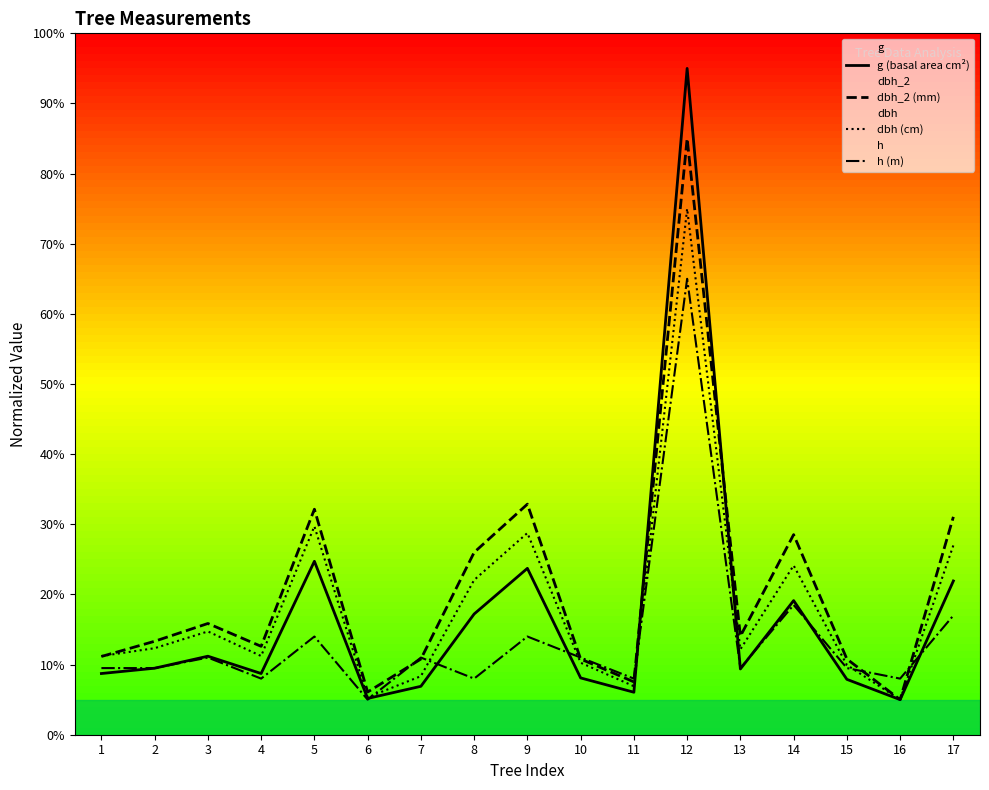

Which series has the largest range (max minus min)?

g (basal area cm²)